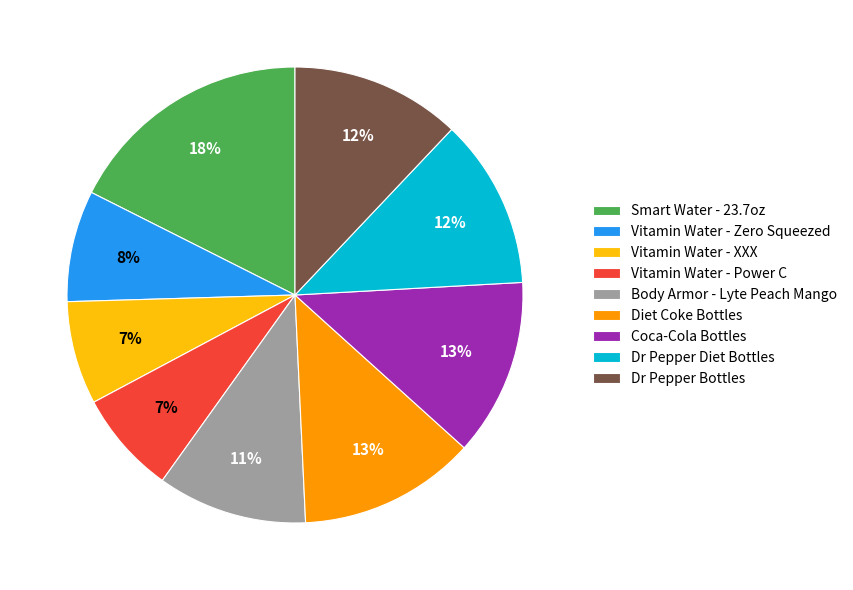

To the nearest percent, what portion does Vitamin Water - XXX represent?

7%